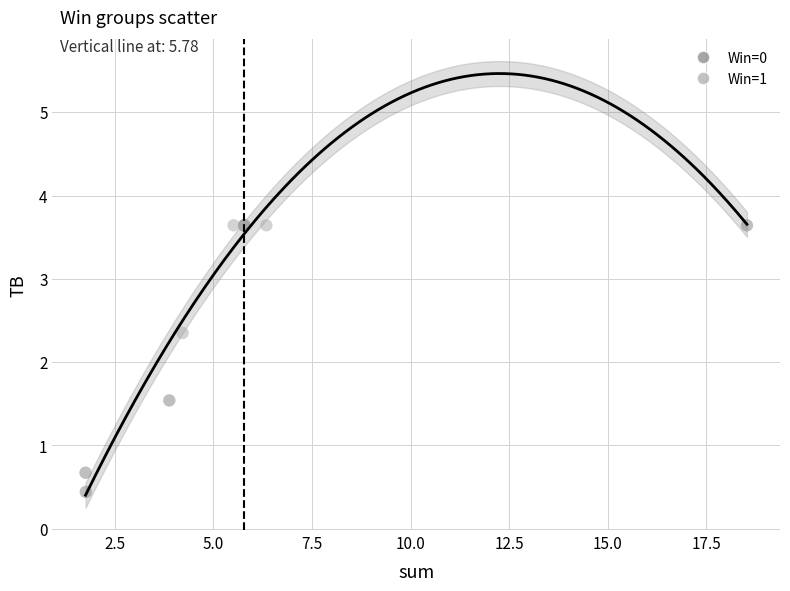

Which series has the widest spread of Y values?

Win=0